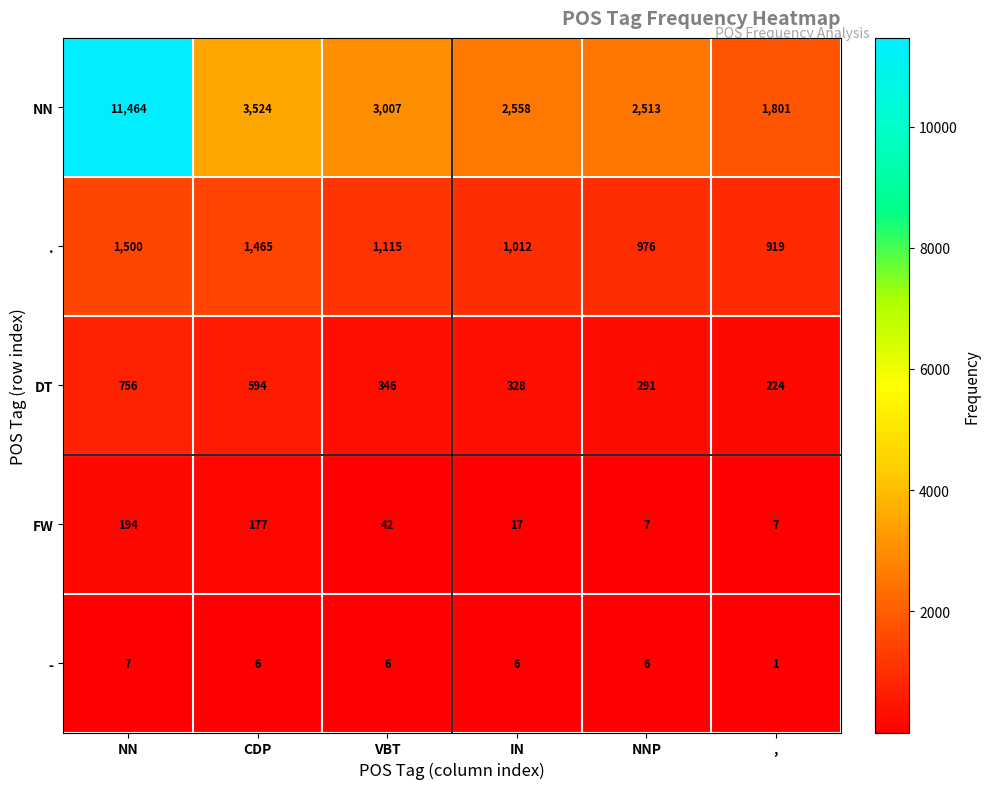

How many data points in - are less than 6?

1